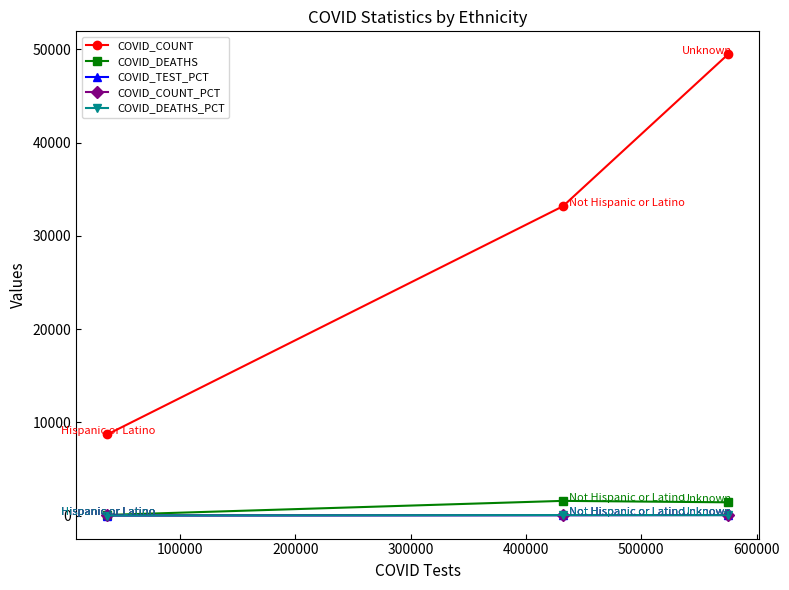

What is the maximum value shown in the chart?

49452.0